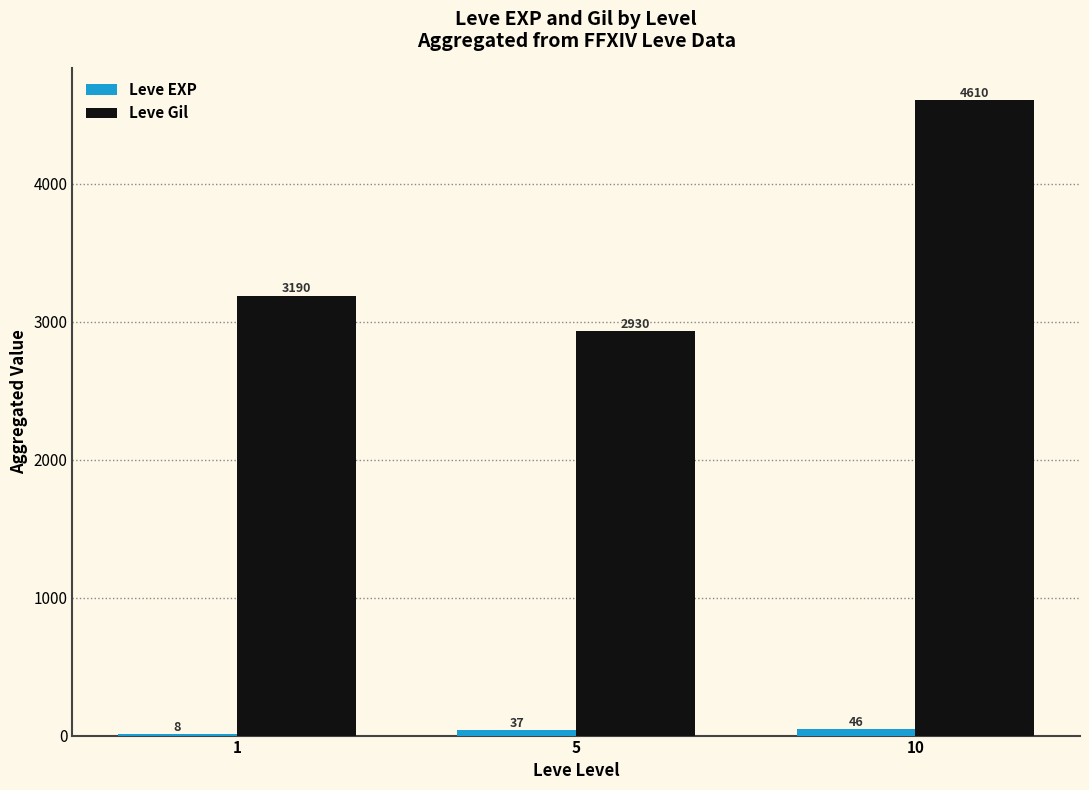

What is the sum of all Leve Gil values?

10730